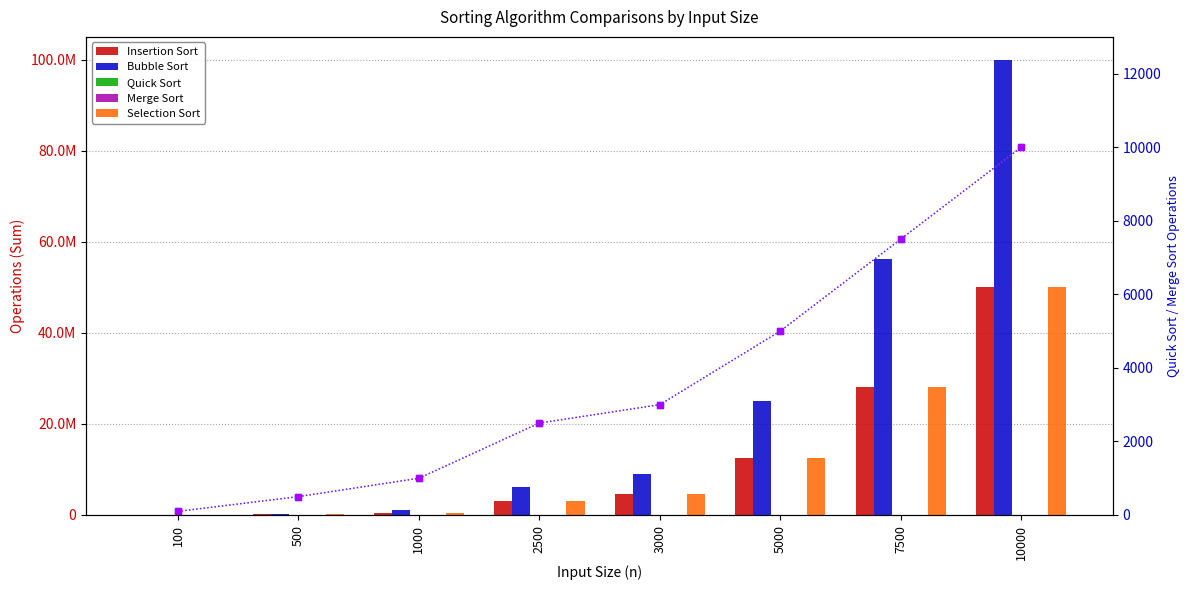

Which series changed the most between 3000 and 7500?

Bubble Sort